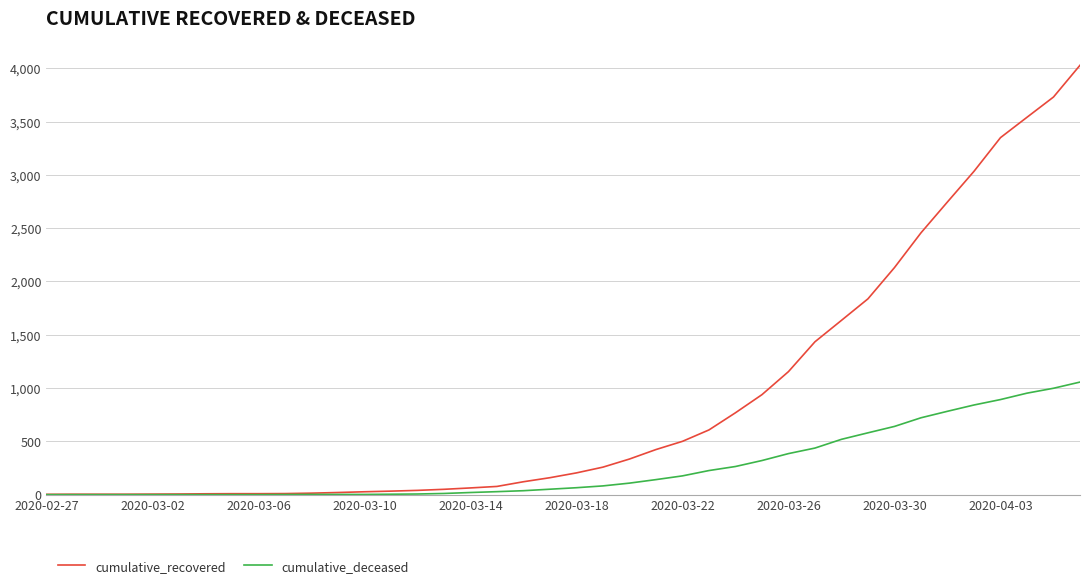

Which series has the widest spread of values?

cumulative_recovered